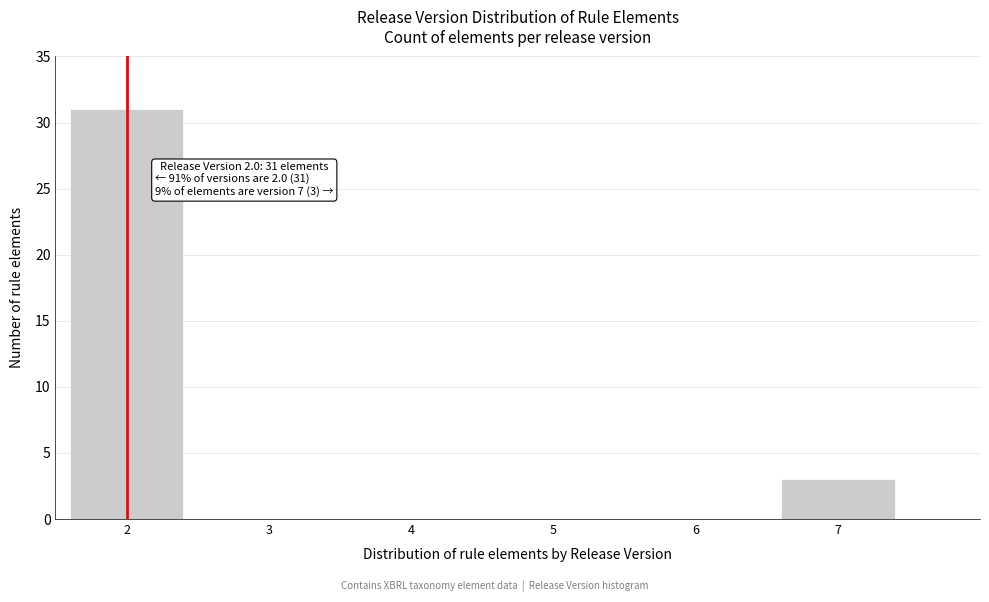

Reading right to left, transcribe all the data shown in this chart.

7=3	6=0	5=0	4=0	3=0	2=31